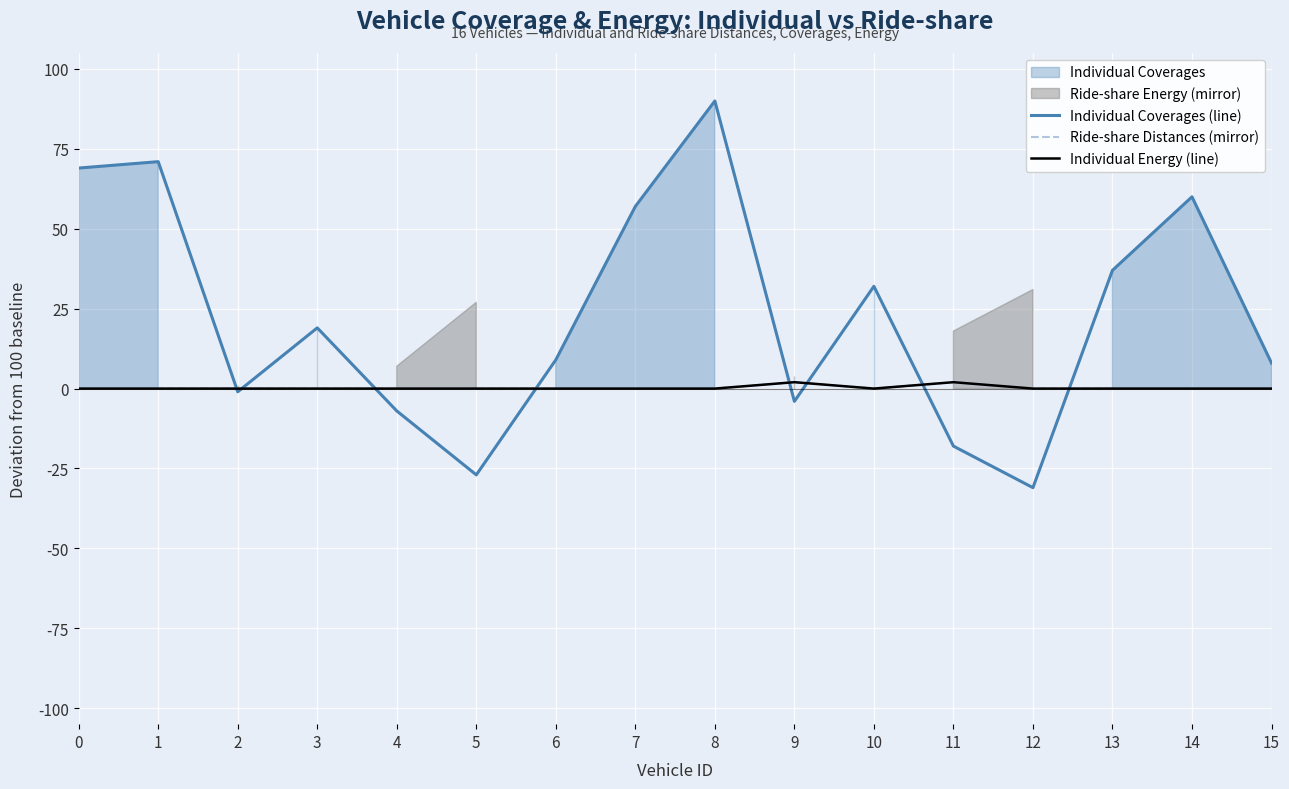

Between 1 and 13, which series saw the biggest shift?

Individual Coverages (line)